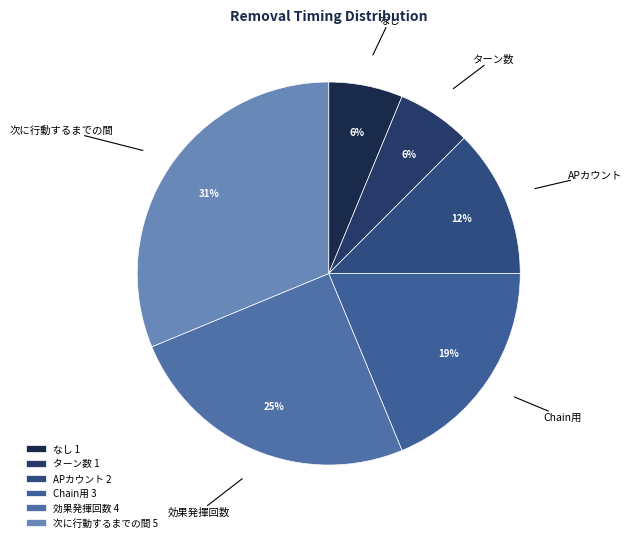

To the nearest percent, what is the difference between the largest and smallest slice percentages?

25%